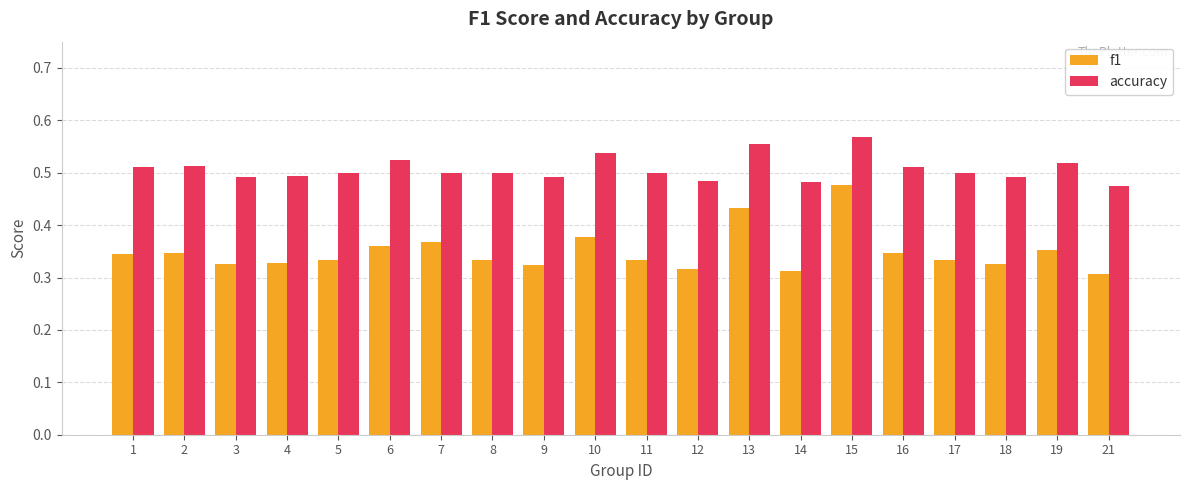

Where is accuracy nearest to the value 0?

21